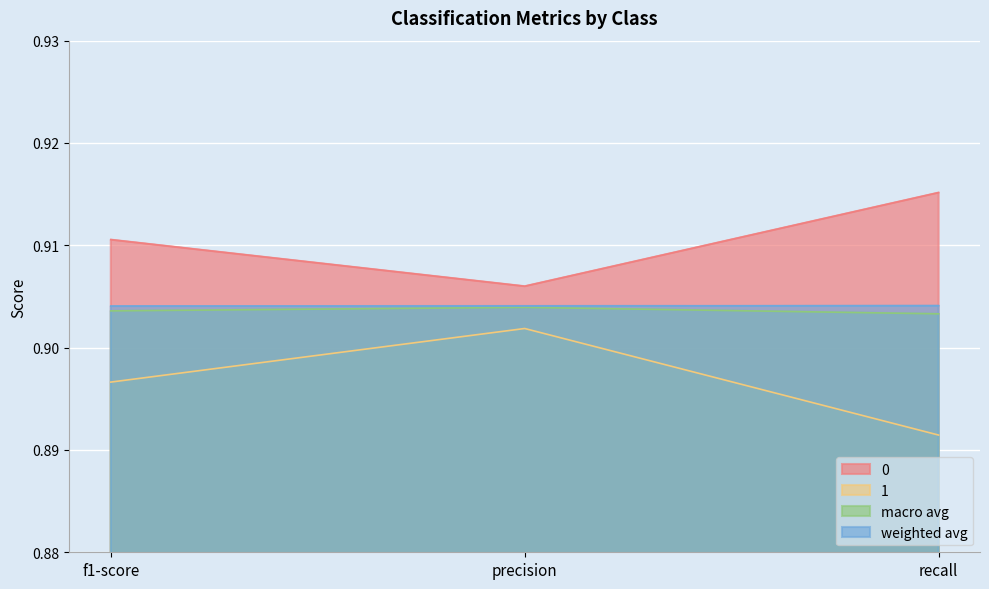

What is the value of the 1 point at the 1st from the left?

0.9